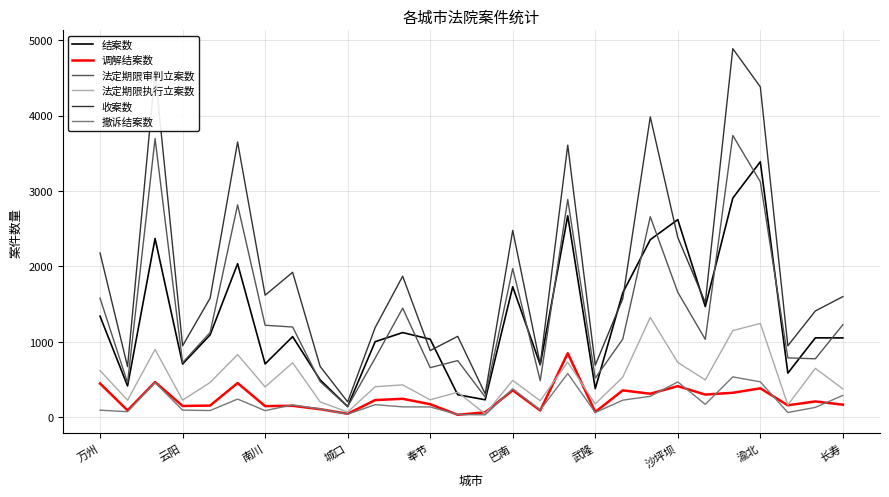

Which series has the largest range (max minus min)?

收案数